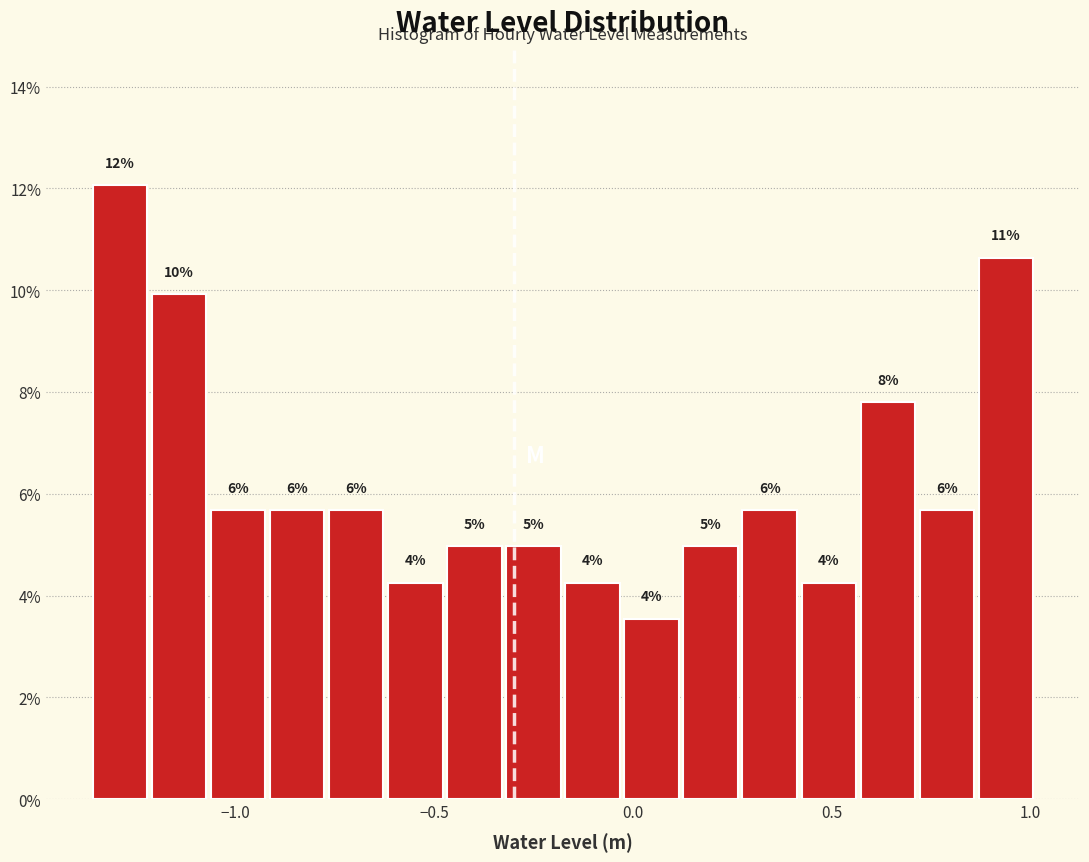

Around what value on the x-axis is the tallest bar? Give the approximate position of its centre, as read against the axis.

-1.30